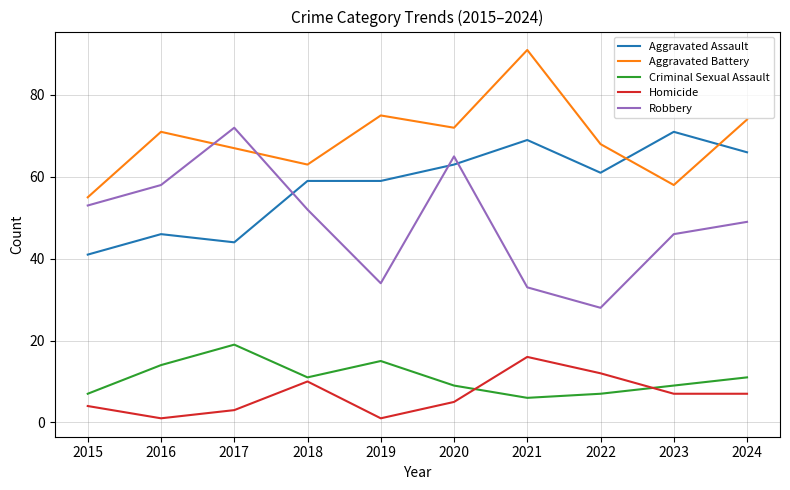

Which series changed the most between 2020 and 2023?

Robbery